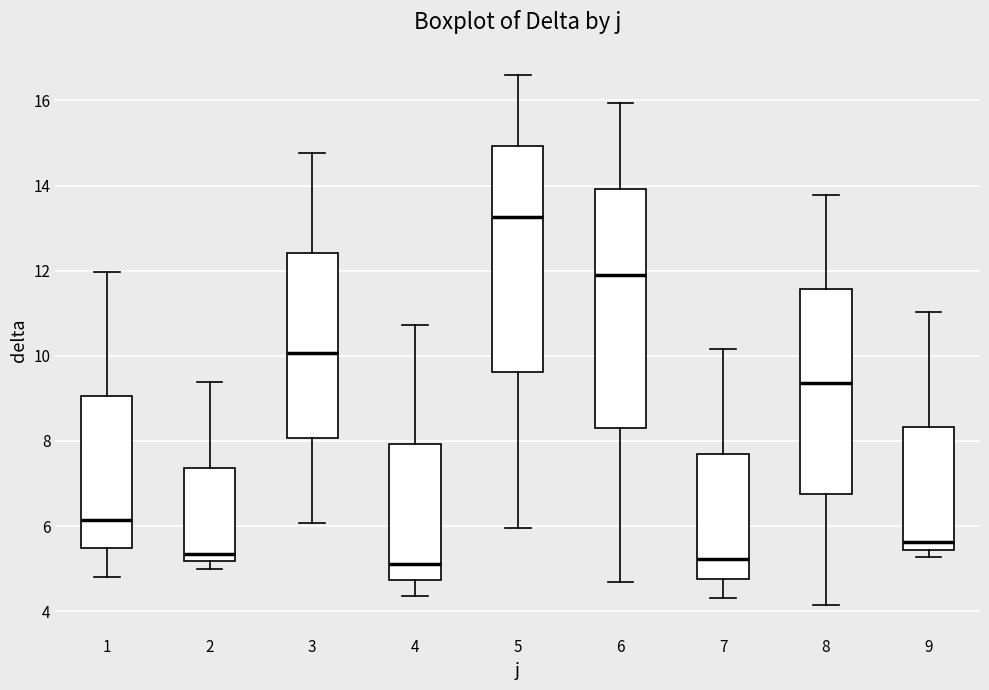

Reading left to right, transcribe this box plot: for each box, give where its median line is, the range the box spans, and where its two whiskers end, as read against the y-axis. The values are not printed on the chart, so give them approximately, as read against the axis.

1: median 6.2, box 5.4 to 9.0, whiskers 4.8 to 12.0
2: median 5.4, box 5.2 to 7.4, whiskers 5.0 to 9.4
3: median 10.0, box 8.0 to 12.4, whiskers 6.0 to 14.8
4: median 5.2, box 4.8 to 8.0, whiskers 4.4 to 10.8
5: median 13.2, box 9.6 to 15.0, whiskers 6.0 to 16.6
6: median 11.8, box 8.2 to 14.0, whiskers 4.6 to 16.0
7: median 5.2, box 4.8 to 7.6, whiskers 4.4 to 10.2
8: median 9.4, box 6.8 to 11.6, whiskers 4.2 to 13.8
9: median 5.6, box 5.4 to 8.4, whiskers 5.2 to 11.0